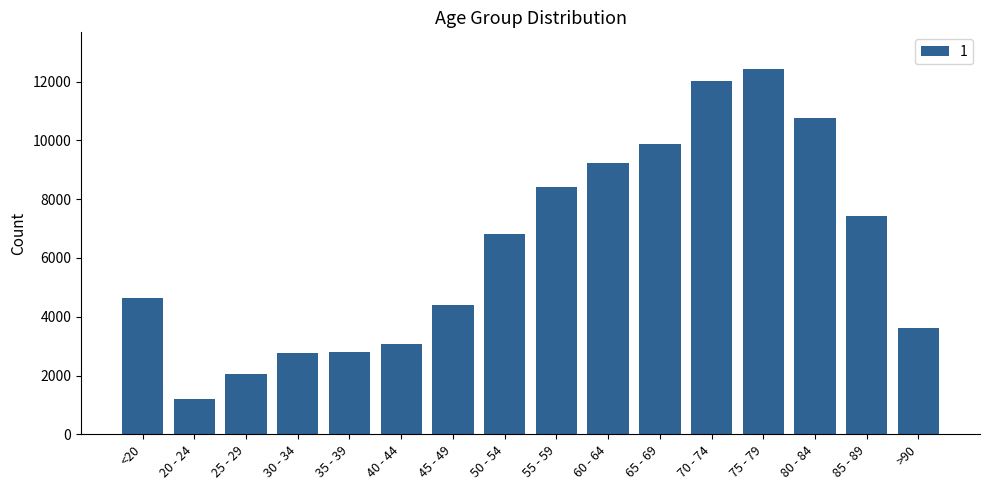

What is the difference between the maximum and minimum values?

11243